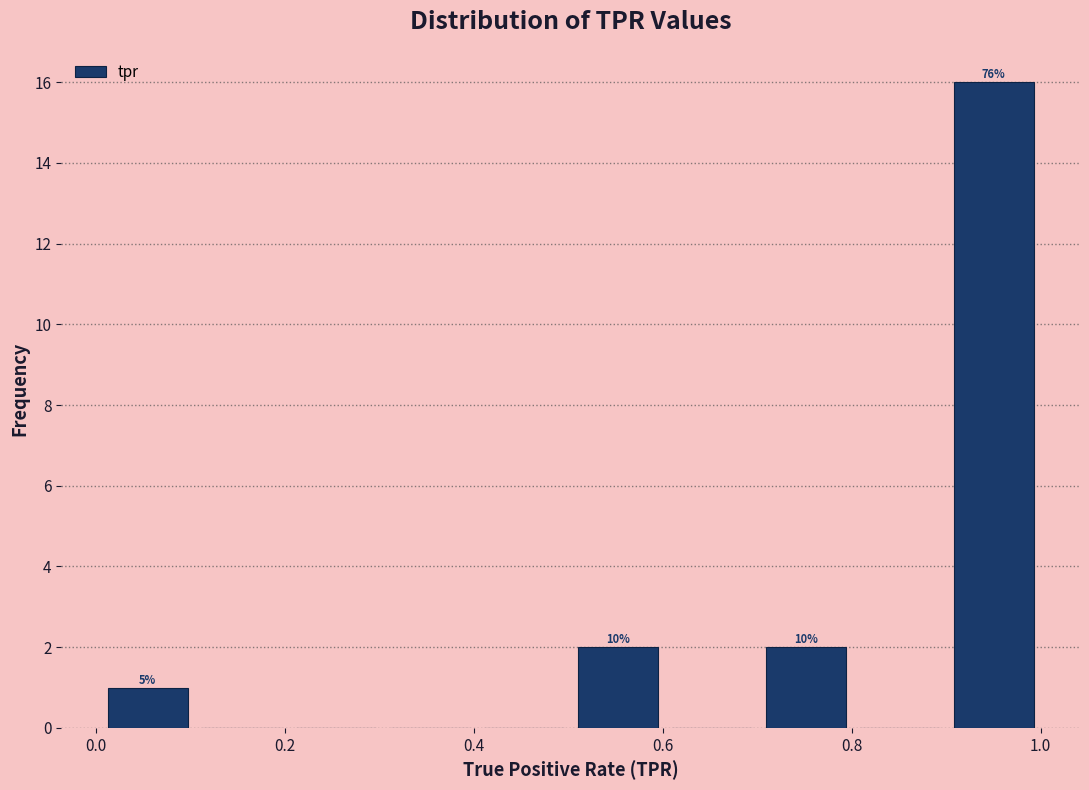

Over which range of the x-axis is the bar tallest?

0.9 to 1.0